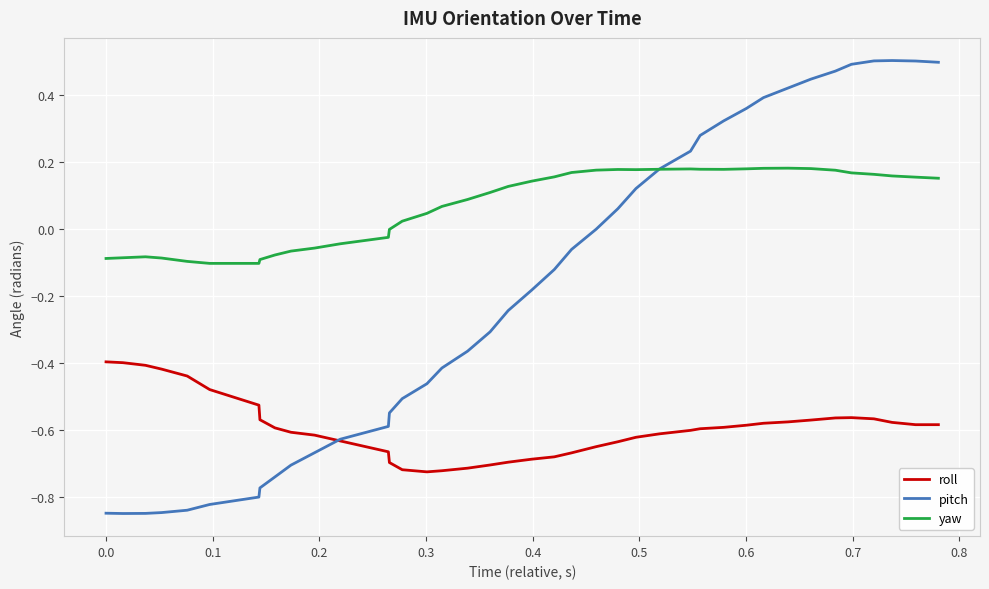

Which series has the largest total across all categories?

yaw